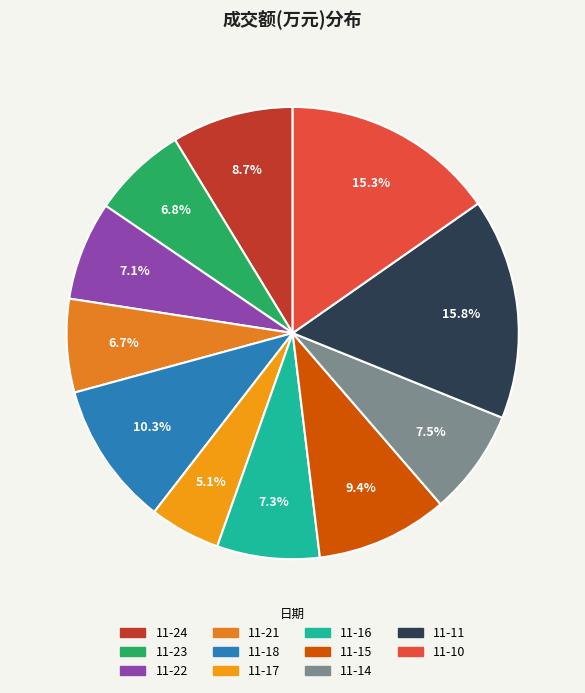

Count the number of slices in the pie.

11